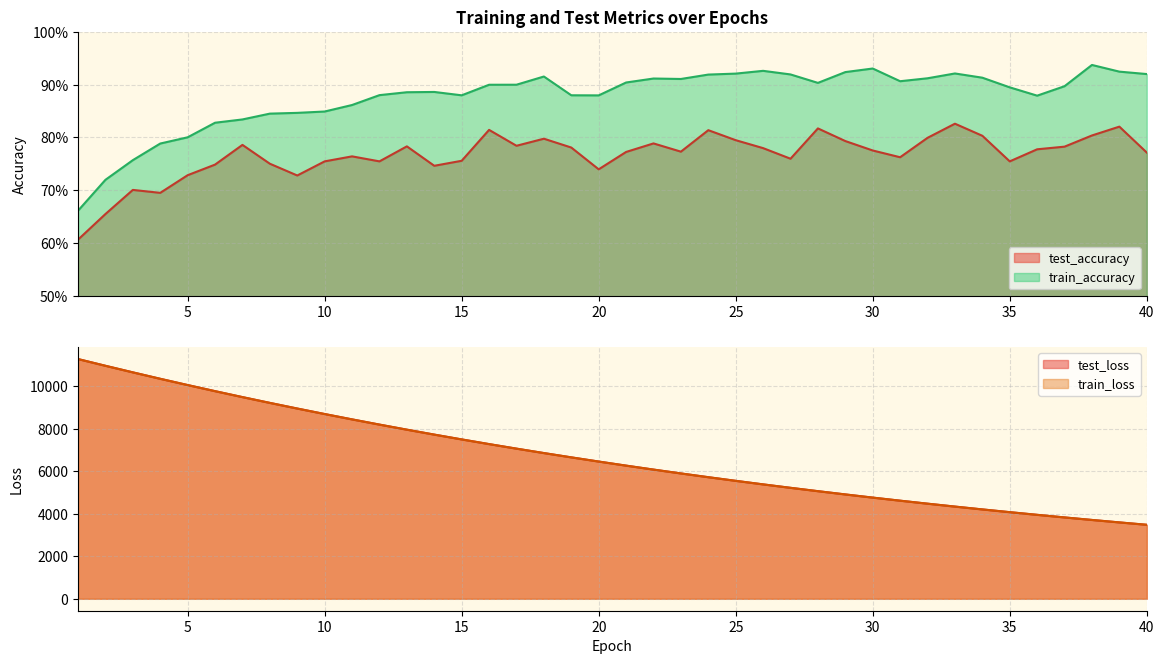

Which series has the largest total across all categories?

test_loss